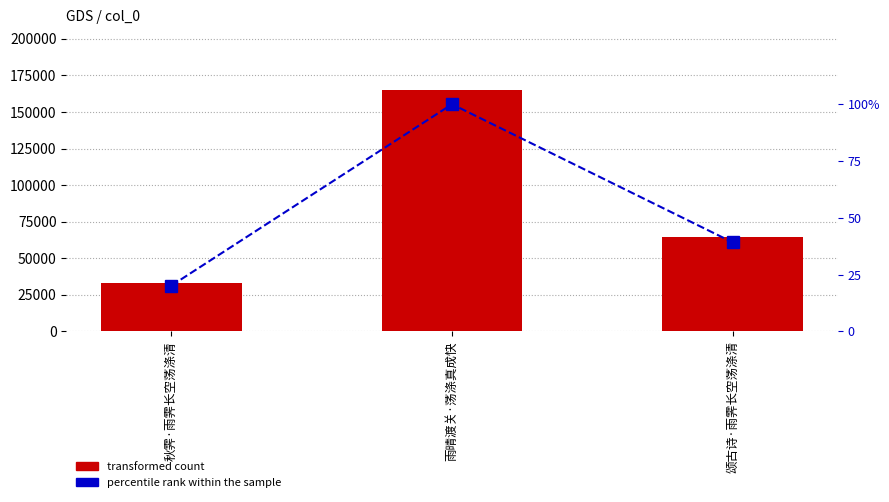

Reading left to right, transcribe all the data shown in this chart.

transformed count: 33322.0	165222.0	64793.0
percentile rank within the sample: 20.2	100.0	39.2